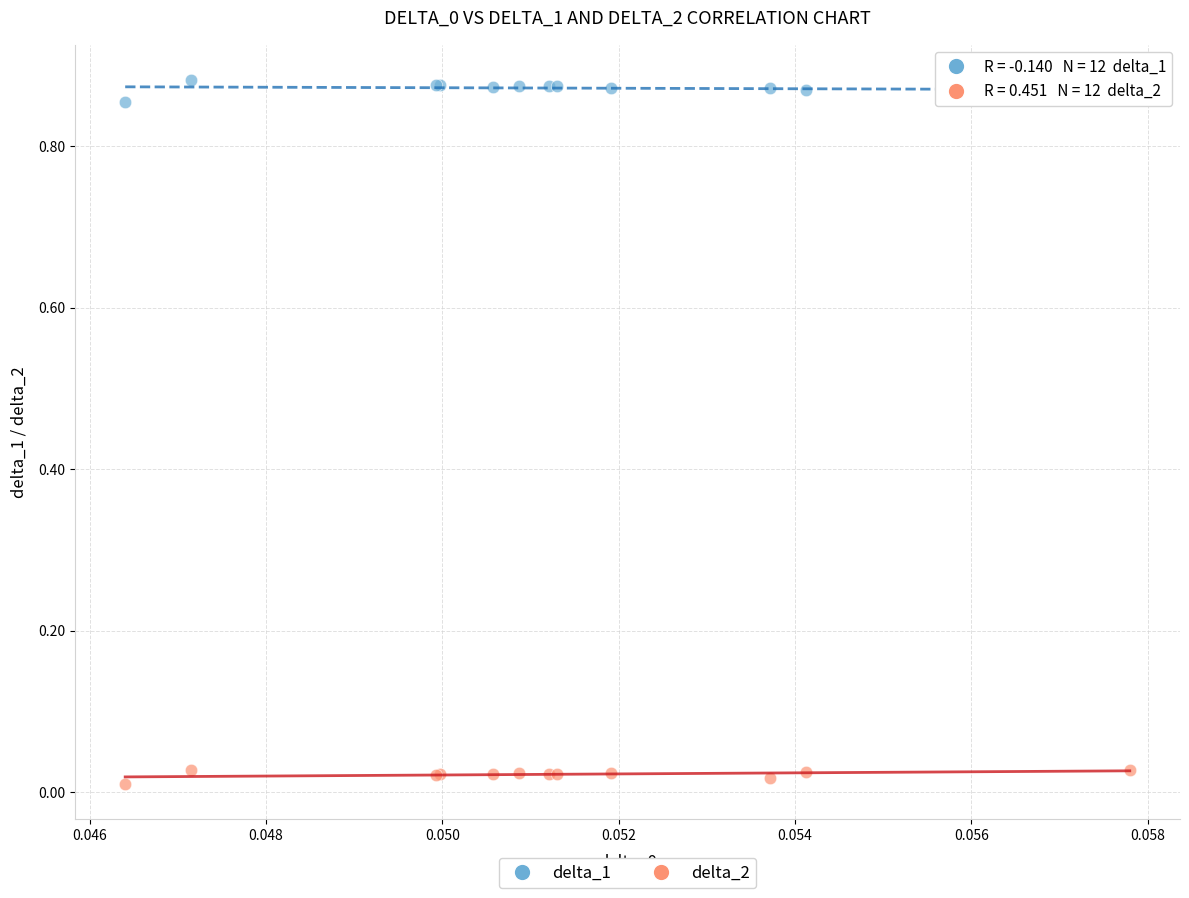

Which series has the widest spread of Y values?

delta_1